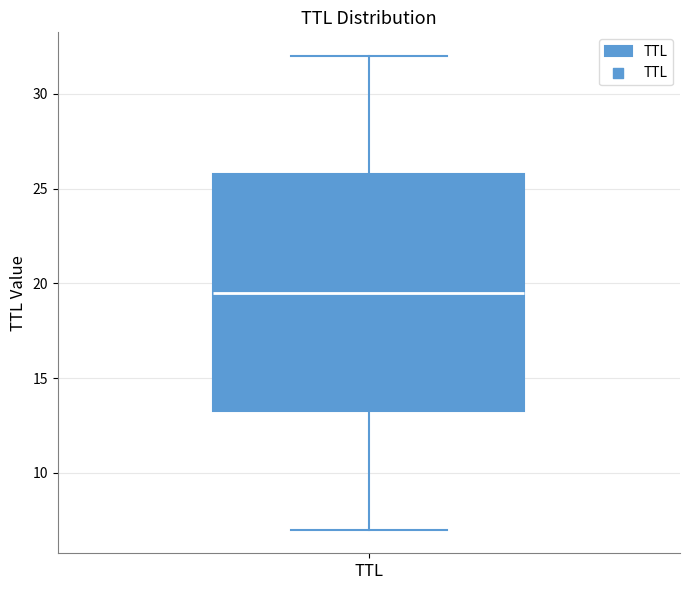

Transcribe this box plot: give where the median line is, the range the box spans, and where the two whiskers end, as read against the y-axis. The values are not printed on the chart, so give them approximately, as read against the axis.

median 19.5, box 13.5 to 26.0, whiskers 7.0 to 32.0